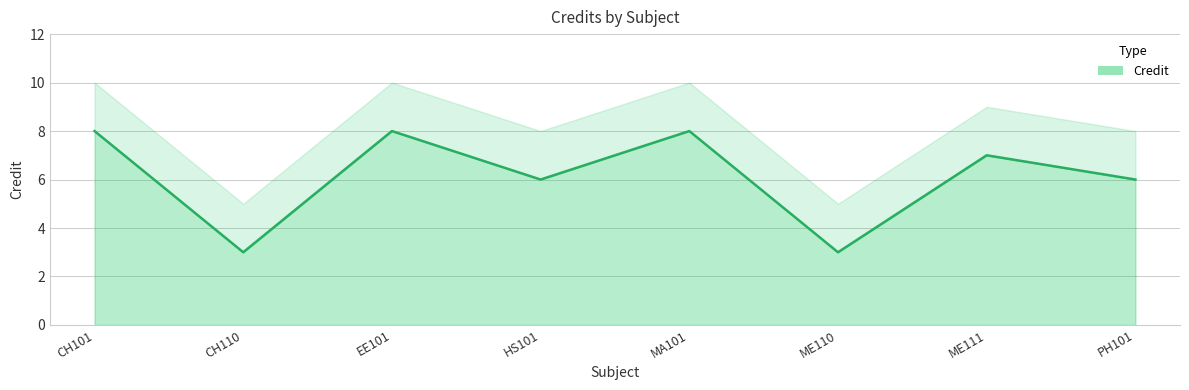

Between ME110 and EE101, which is larger?

EE101